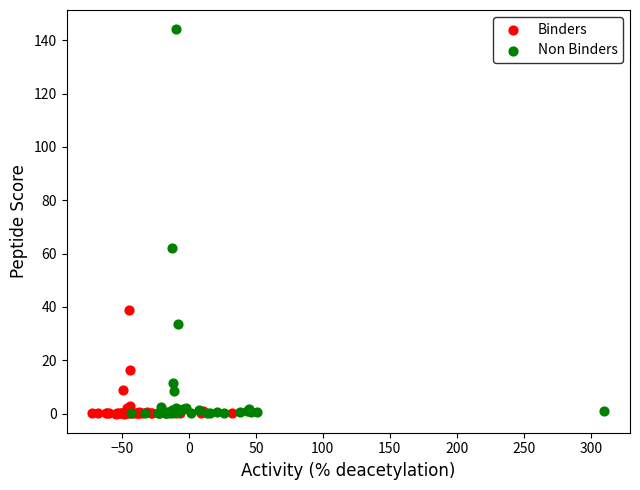

Which series has the largest Y range (max minus min)?

Non Binders